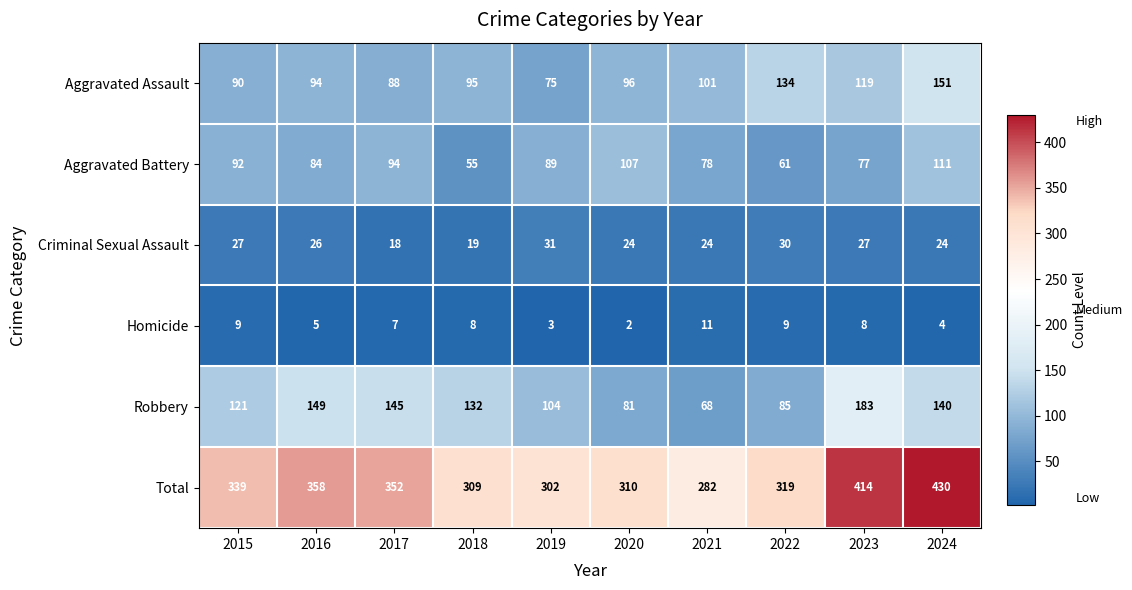

Is it true that Aggravated Assault equals 169 at 2021?

False